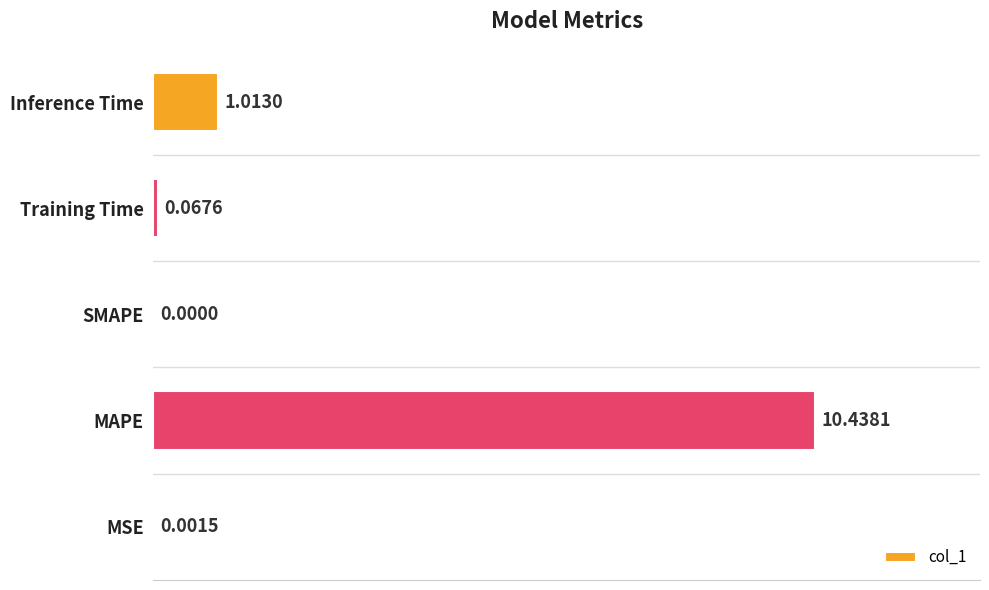

What is the sum of all values?

11.5